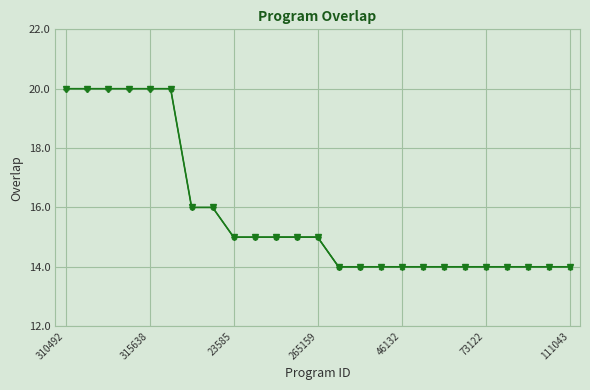

Which category has the lowest value across all series?

7701